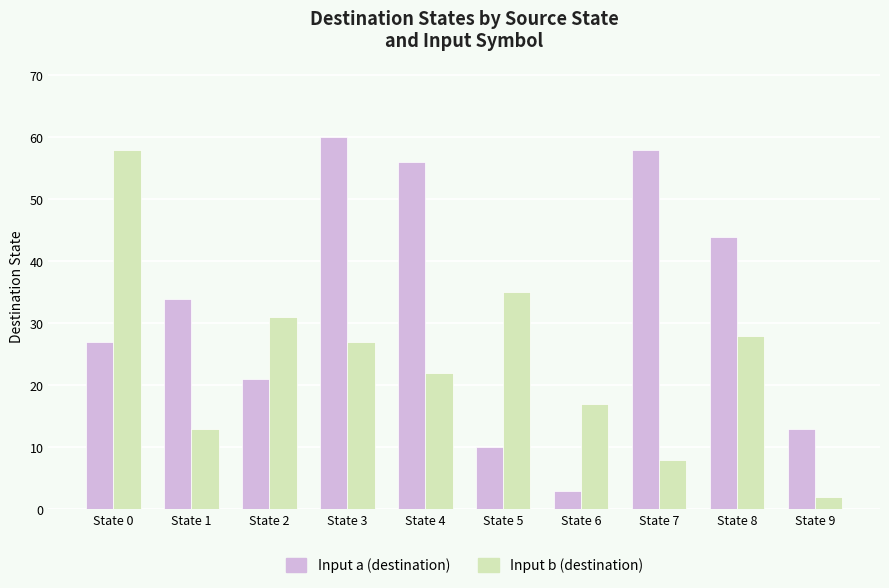

Which series has the largest total across all categories?

Input a (destination)